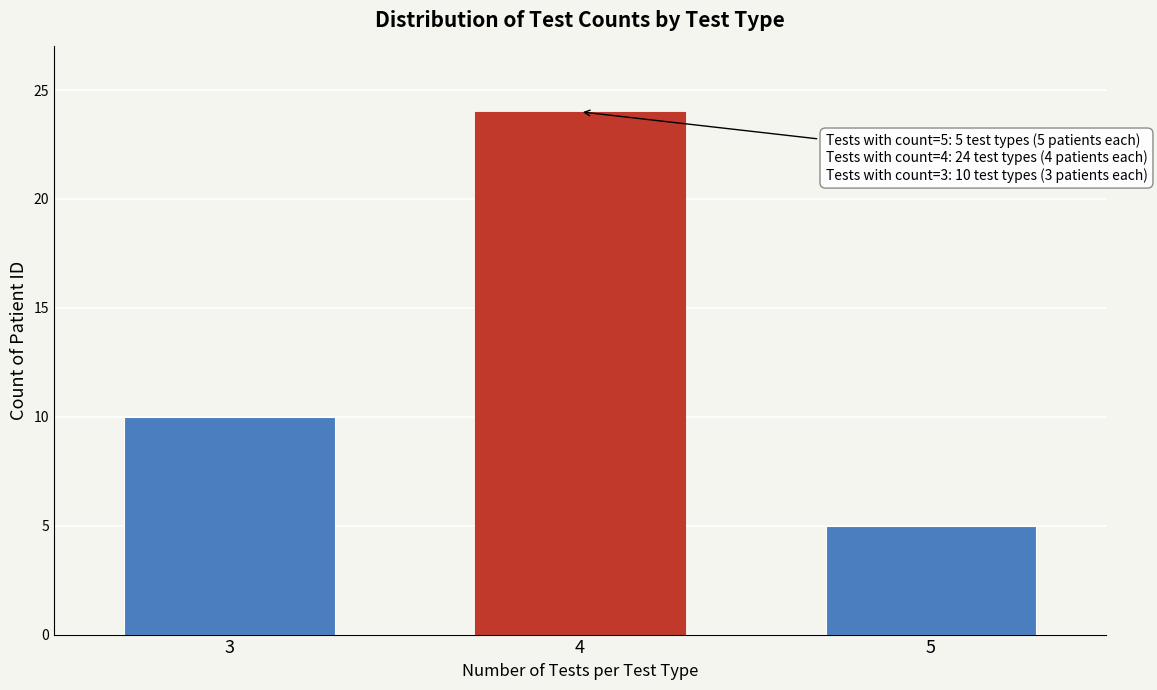

Reading right to left, list all the values displayed in this chart.

5=5	4=24	3=10